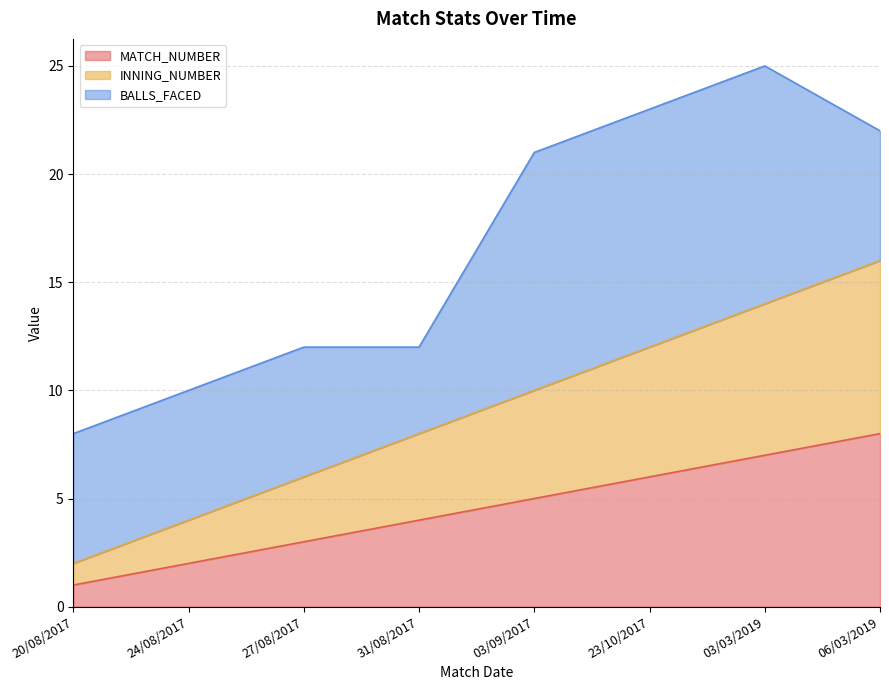

Does the chart have visible grid lines?

Yes